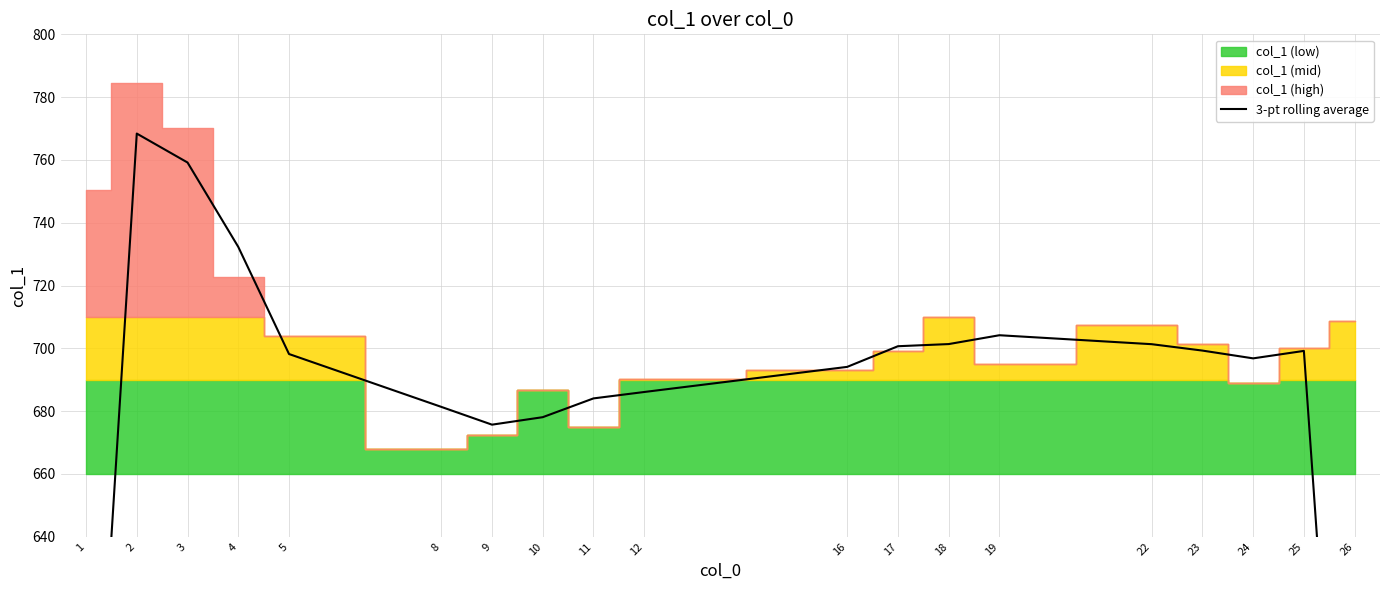

Is it true that the value at 18 is 1130.5?

False